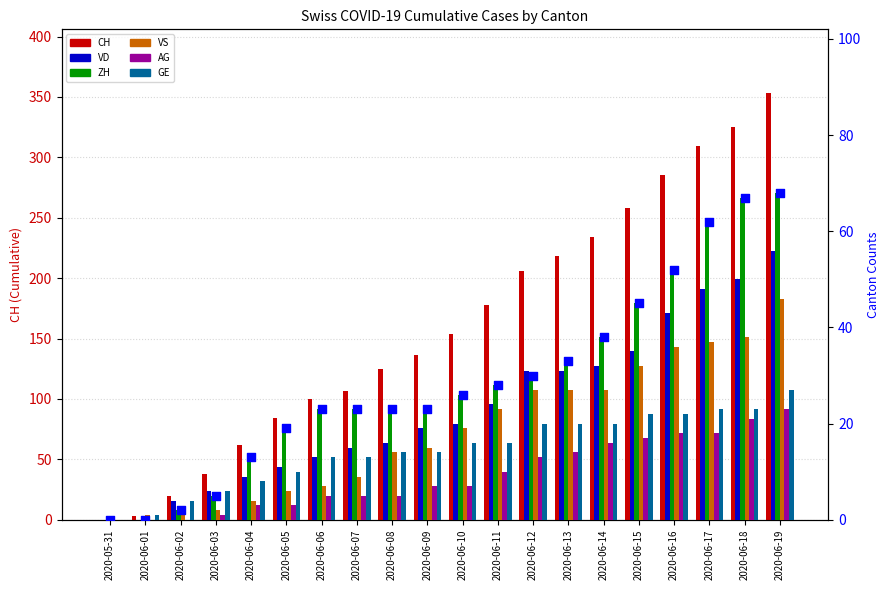

Which series has the largest Y range (max minus min)?

CH